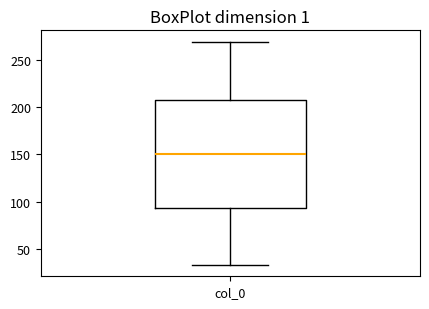

Transcribe this box plot: give where the median line is, the range the box spans, and where the two whiskers end, as read against the y-axis. The values are not printed on the chart, so give them approximately, as read against the axis.

median 150, box 95 to 205, whiskers 35 to 270